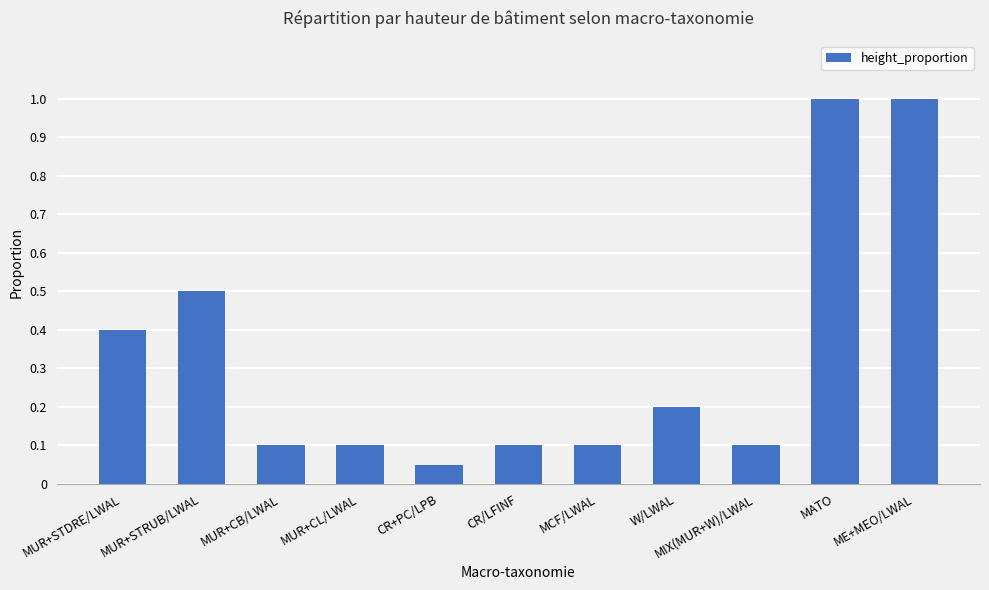

What is the greatest value displayed?

1.0